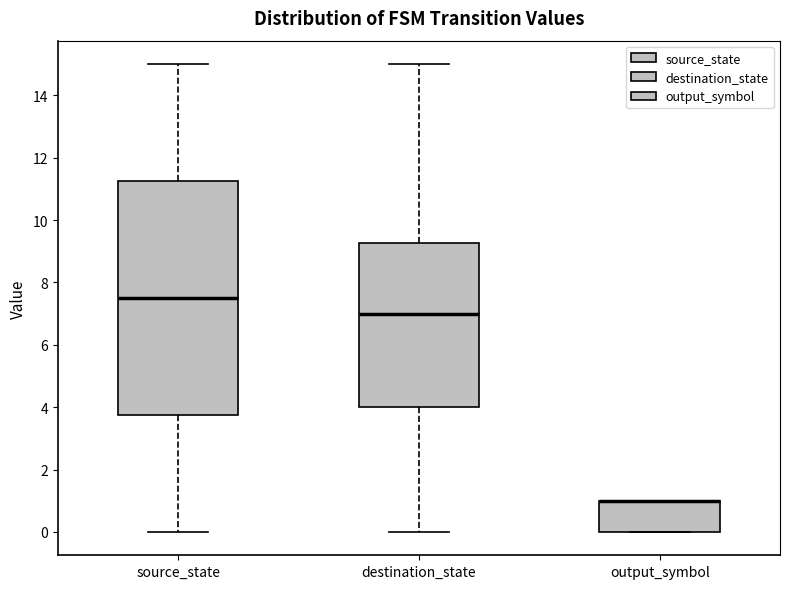

Comparing the boxes themselves (not the whiskers), which one is the tallest?

source_state